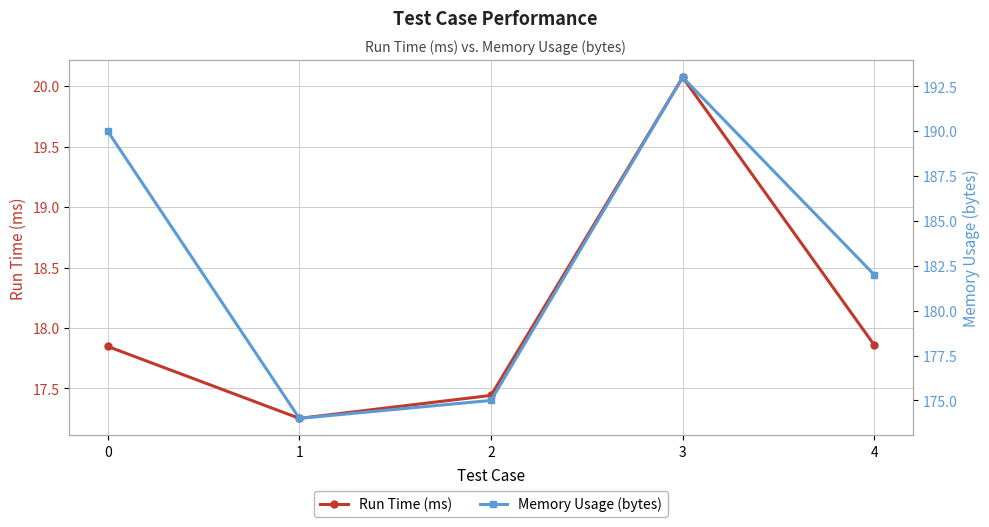

At which category does Memory Usage (bytes) reach its first local peak?

3